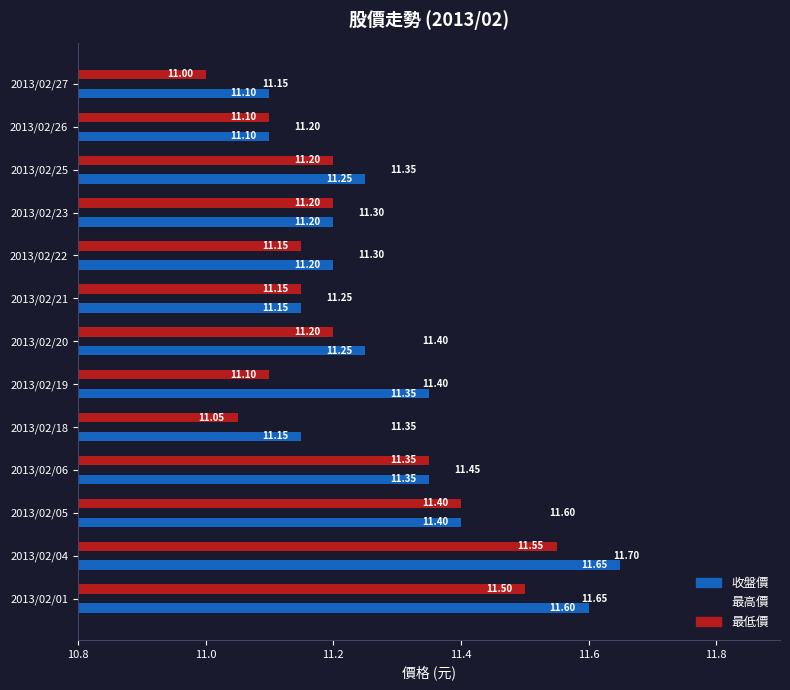

At how many categories does at least one series exceed 11?

13